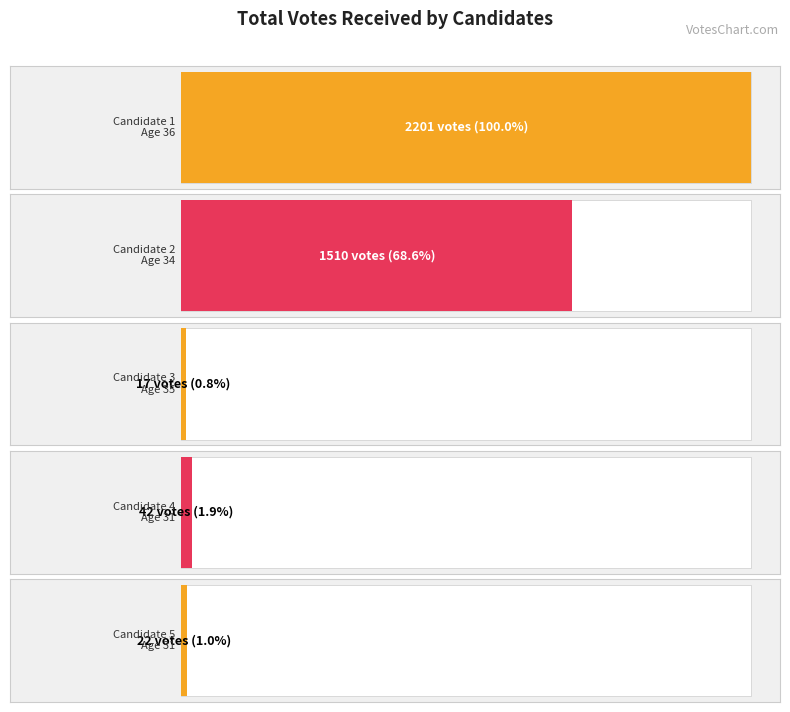

What is the difference between the maximum and second lowest values?

2179